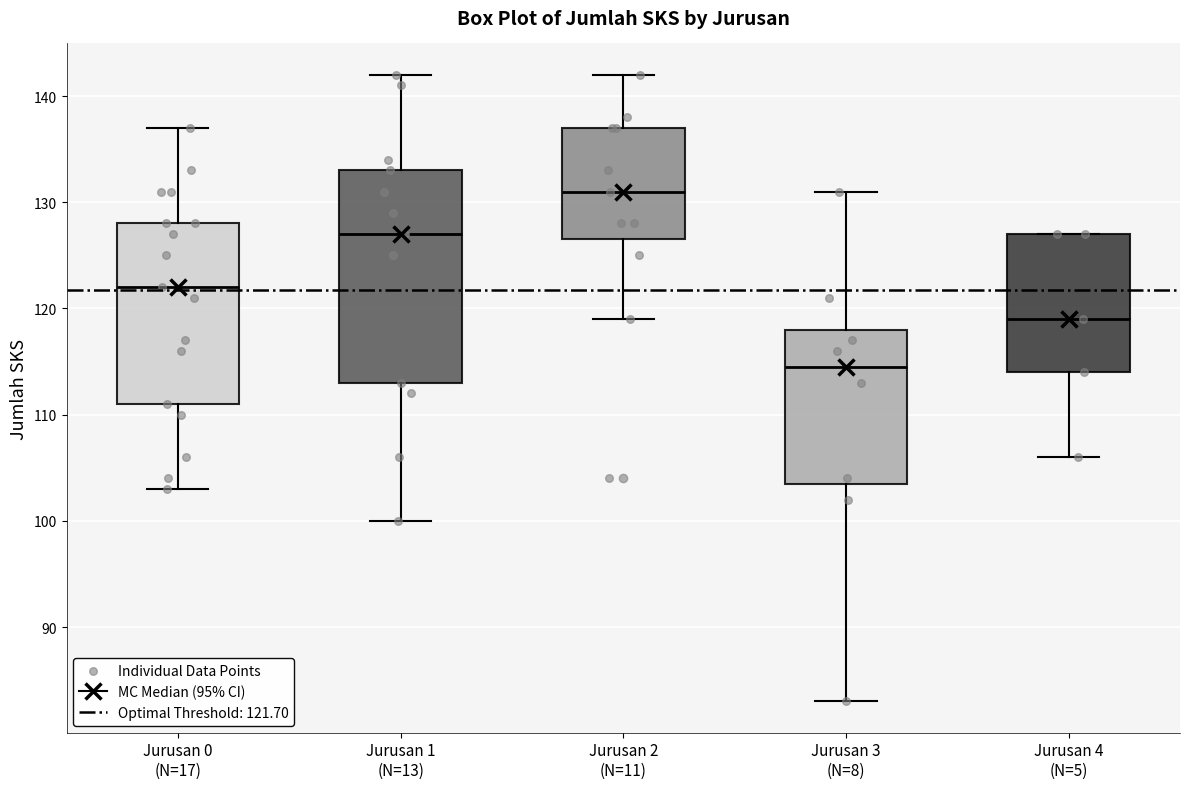

Reading left to right, transcribe this box plot: for each box, give where its median line is, the range the box spans, and where its two whiskers end, as read against the y-axis. The values are not printed on the chart, so give them approximately, as read against the axis.

Jurusan 0 (N=17): median 122, box 111 to 128, whiskers 103 to 137
Jurusan 1 (N=13): median 127, box 113 to 133, whiskers 100 to 142
Jurusan 2 (N=11): median 131, box 127 to 137, whiskers 119 to 142
Jurusan 3 (N=8): median 115, box 104 to 118, whiskers 83 to 131
Jurusan 4 (N=5): median 119, box 114 to 127, whiskers 106 to 127